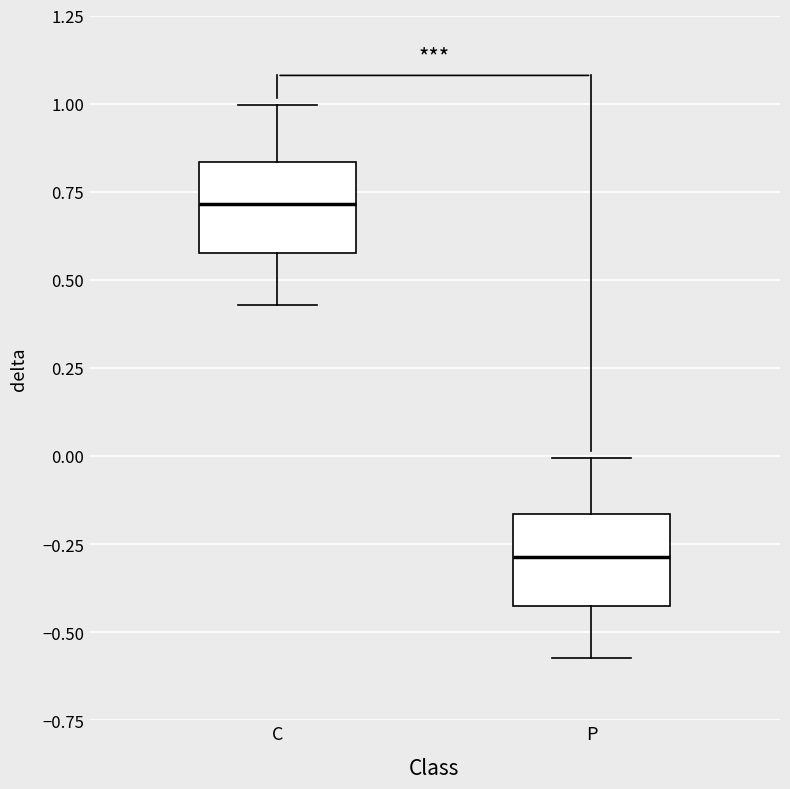

Reading left to right, transcribe this box plot: for each box, give where its median line is, the range the box spans, and where its two whiskers end, as read against the y-axis. The values are not printed on the chart, so give them approximately, as read against the axis.

C: median 0.70, box 0.60 to 0.85, whiskers 0.45 to 1.00
P: median -0.30, box -0.45 to -0.15, whiskers -0.55 to 0.00